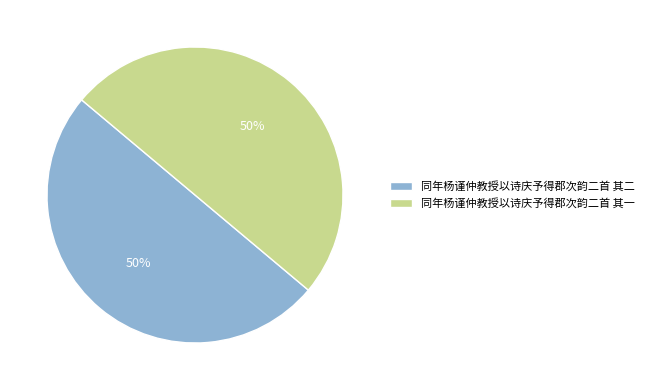

Is the sum of 同年杨谨仲教授以诗庆予得郡次韵二首 其一 and 同年杨谨仲教授以诗庆予得郡次韵二首 其二 greater than half?

Yes